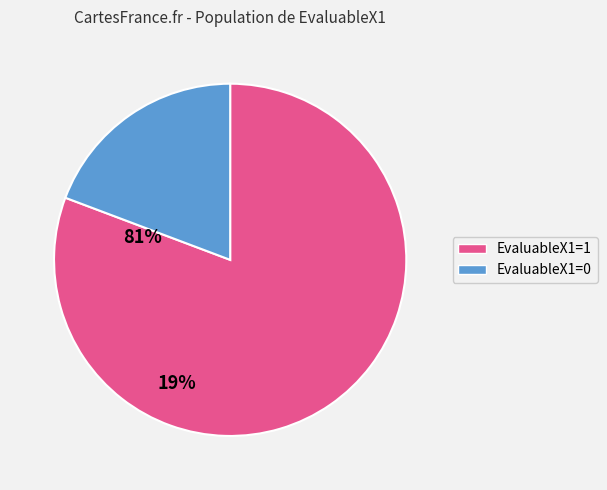

How many slices are in this pie chart?

2